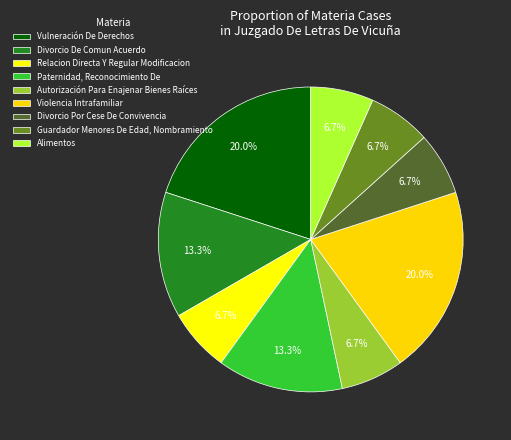

What is the ratio of the value at Divorcio De Comun Acuerdo to the value at Autorización Para Enajenar Bienes Raíces?

2.0